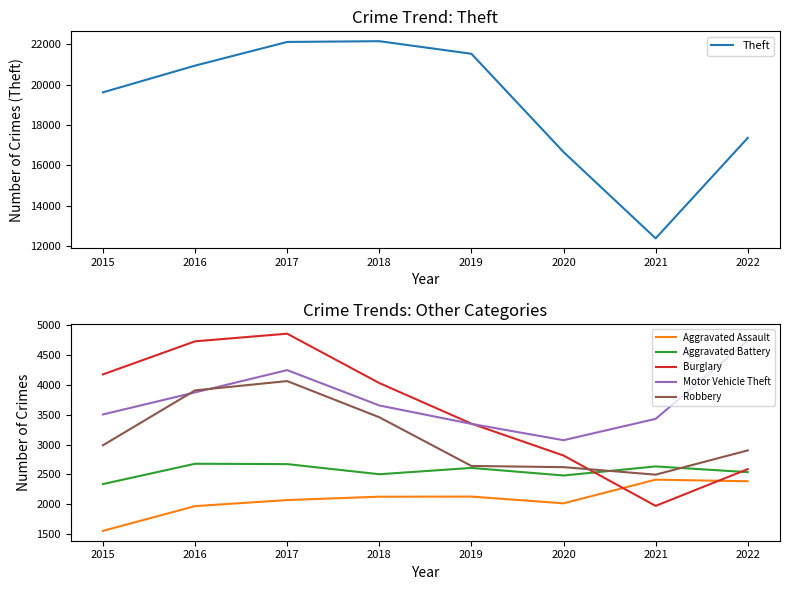

How many data points in Aggravated Battery are above 2610?

3